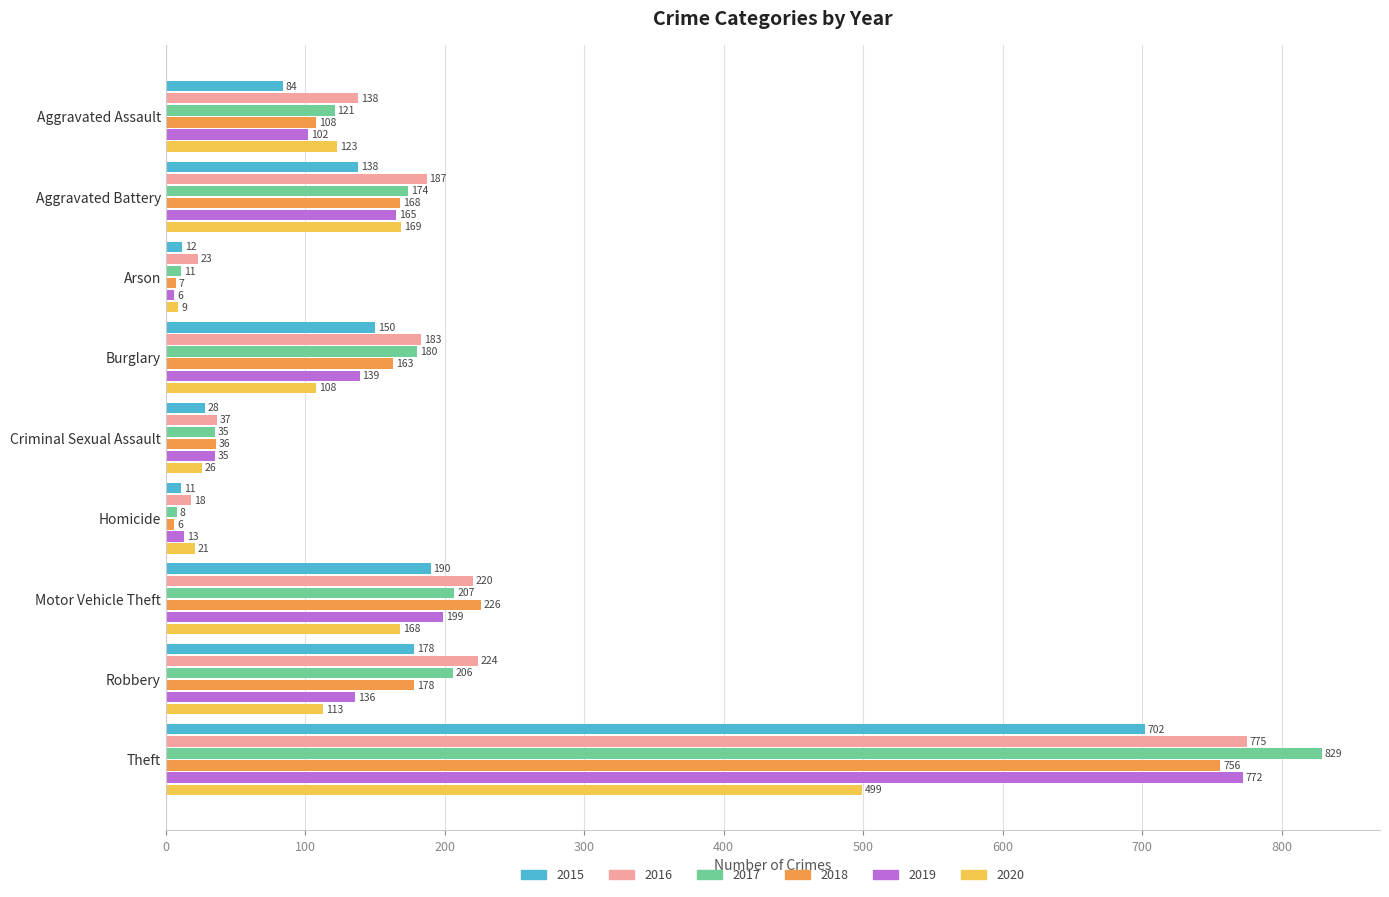

True or false: 2017 has a value of 35 at Criminal Sexual Assault.

True